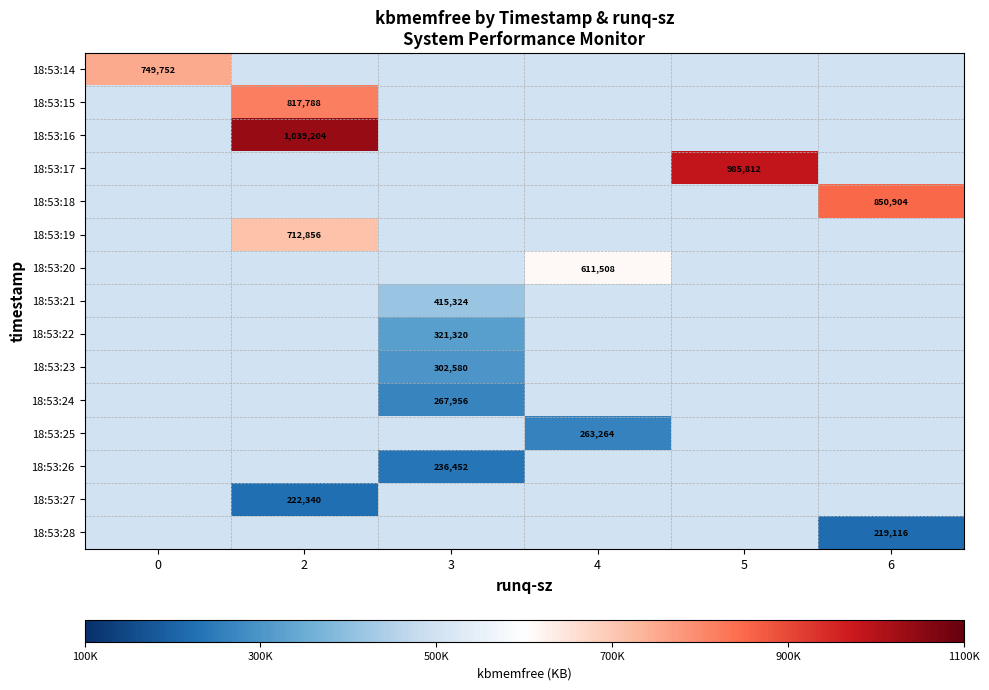

The value of 18:53:28 at 6 is 357586. True or false?

False